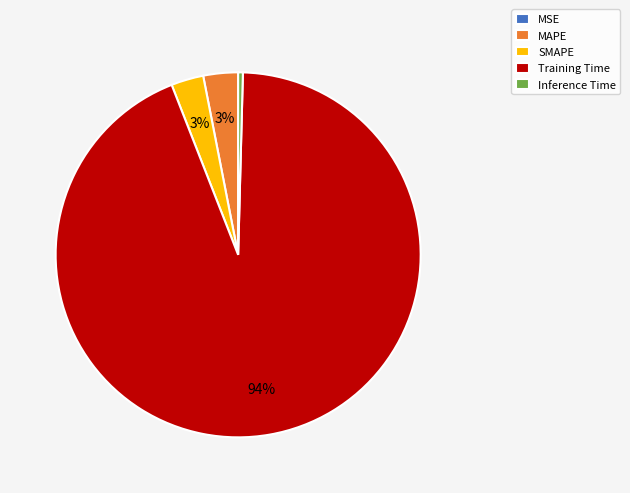

The Training Time slice represents 94% of the pie. True or false?

True